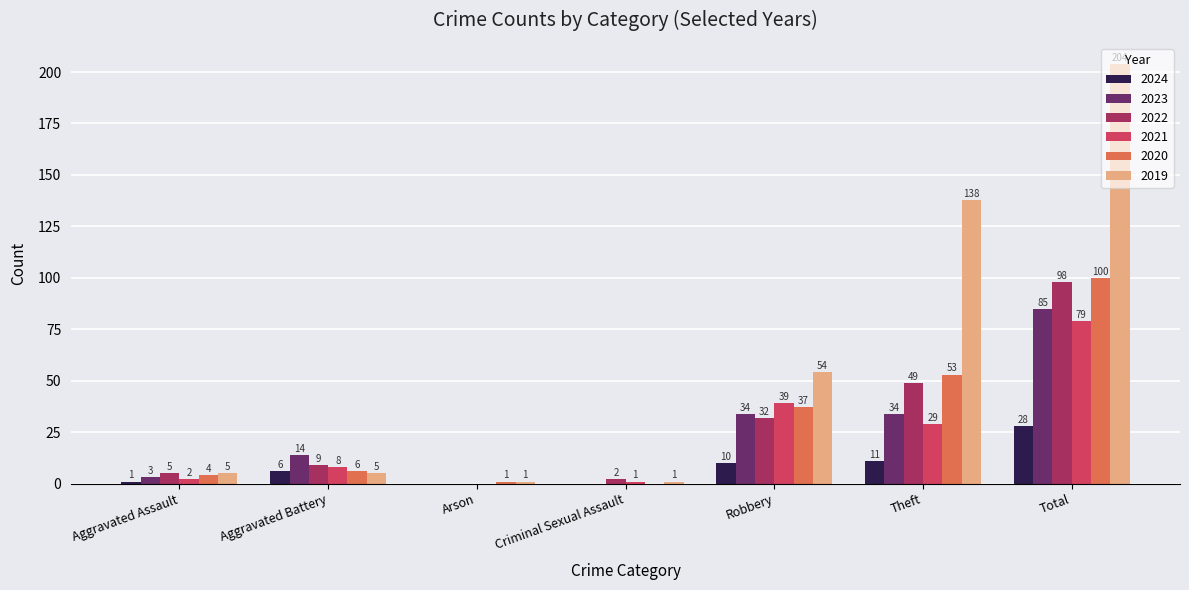

Is it true that 2023 equals 53 at Theft?

False